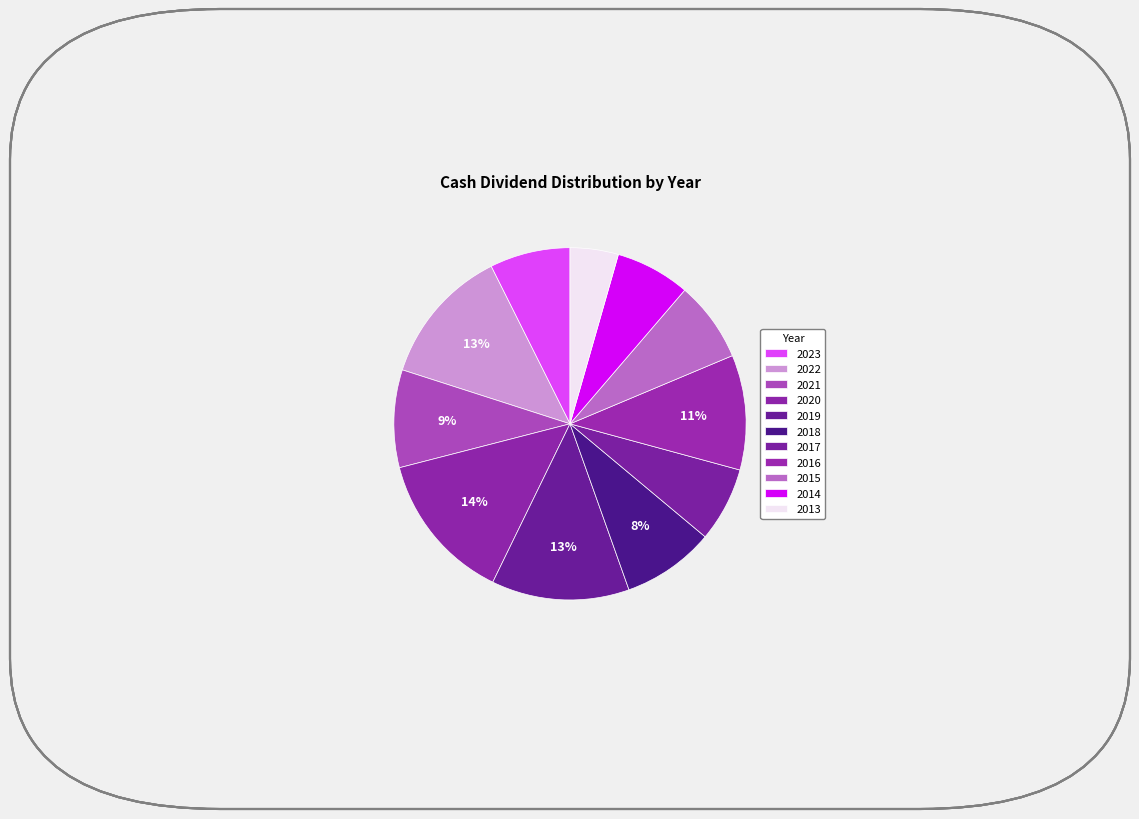

To the nearest percent, what is the difference between the largest and smallest slice percentages?

9%